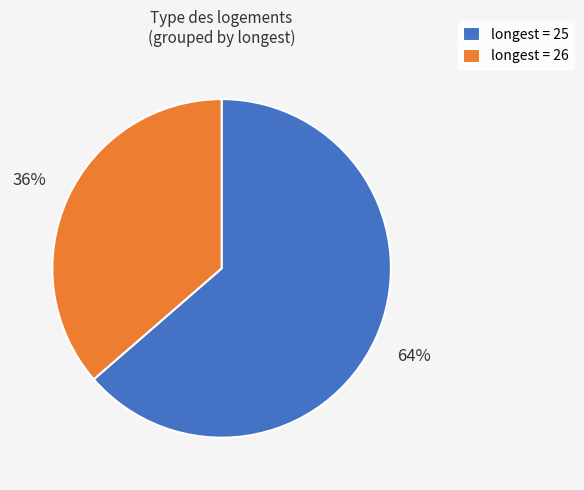

Is there any slice that represents more than half of the pie?

Yes